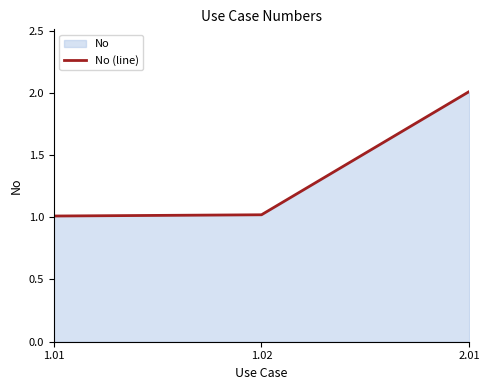

Does the chart display data point markers on the line(s)?

No